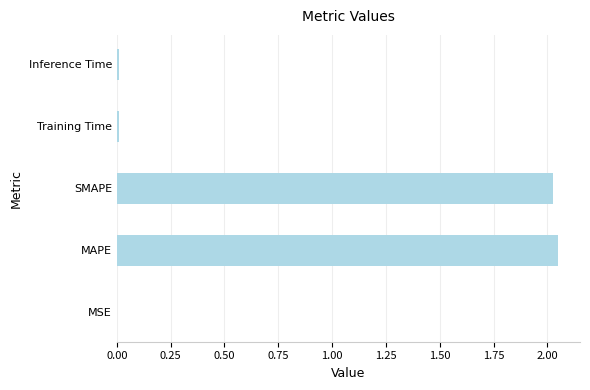

True or false: the data shows 0.0 at Training Time.

True